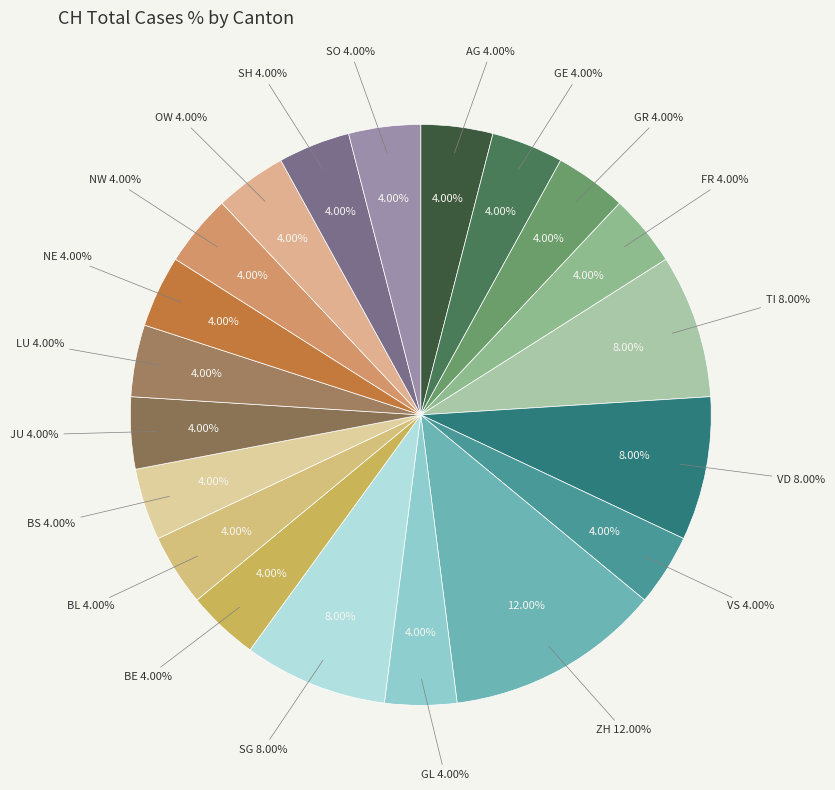

To the nearest percent, what is the average slice percentage?

5%